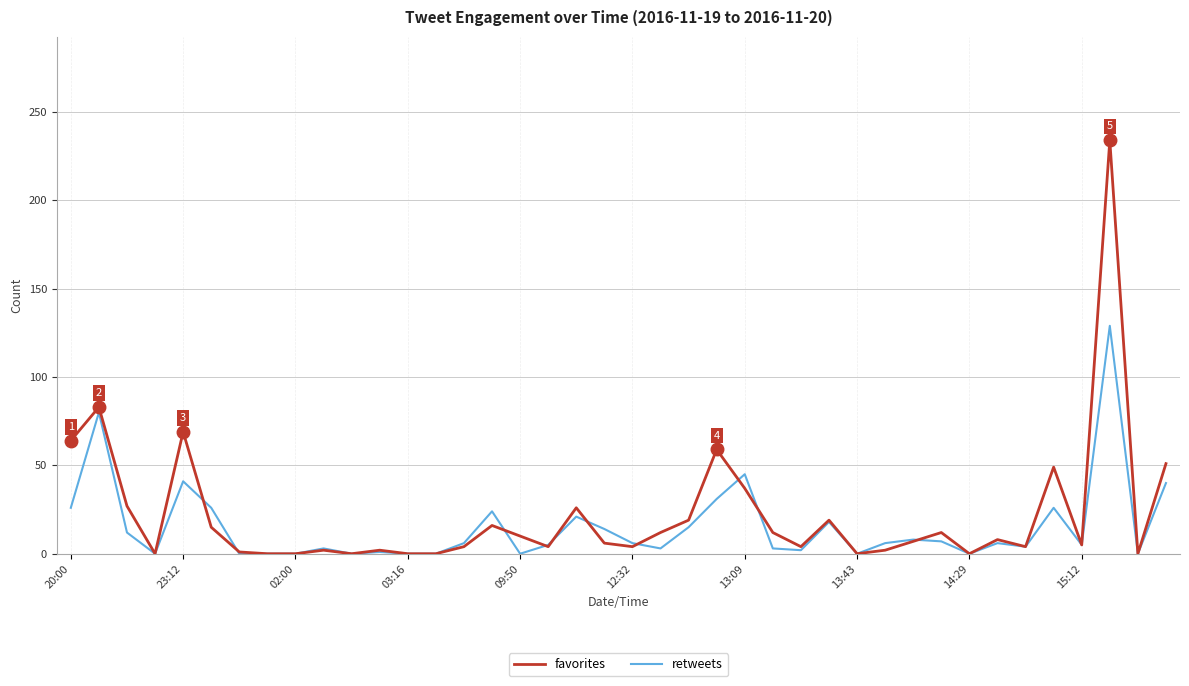

Which series has the largest range (max minus min)?

favorites